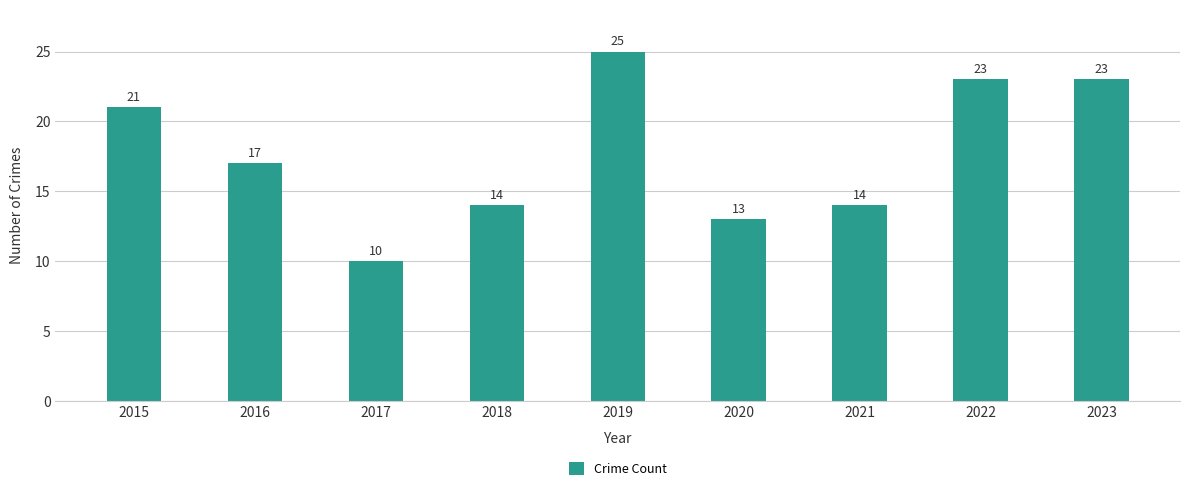

What is the greatest value displayed?

25